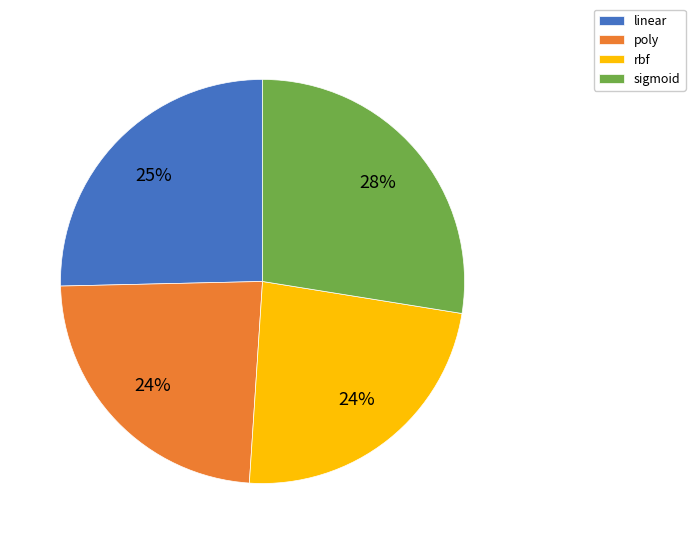

How many segments does this pie chart have?

4